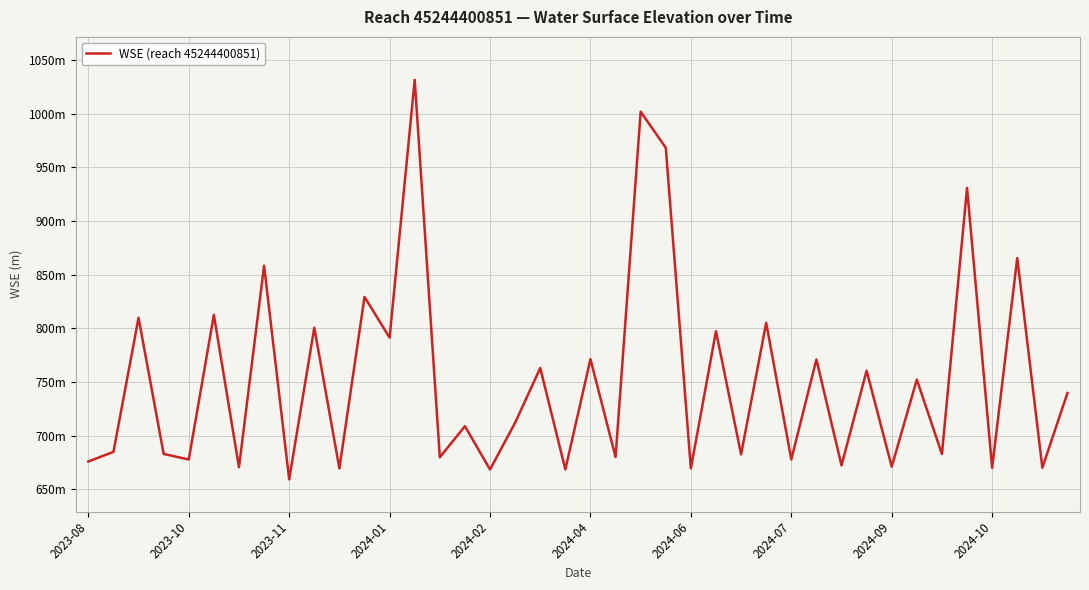

What is the difference between the maximum and minimum values?

372.2